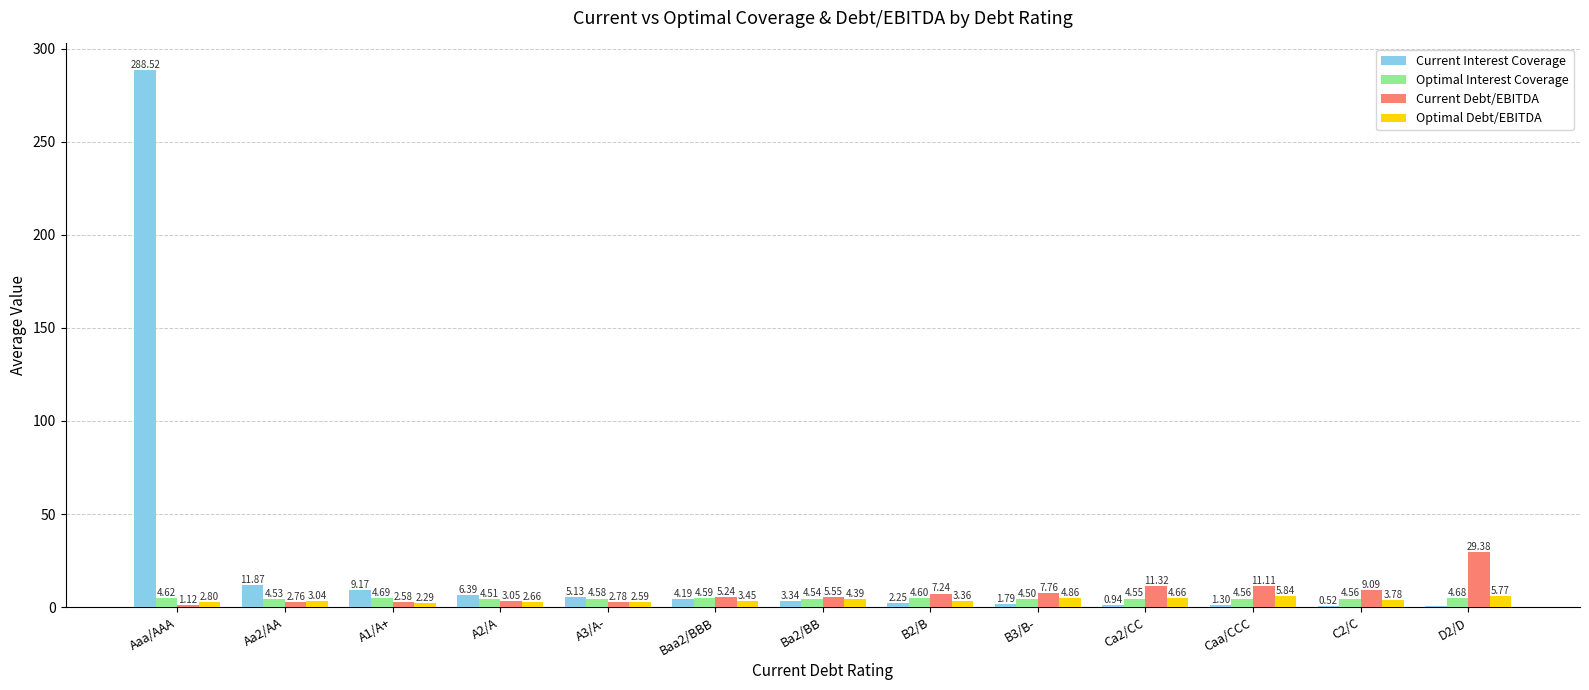

What is the sum of the Optimal Interest Coverage values at A3/A- and Baa2/BBB?

9.2